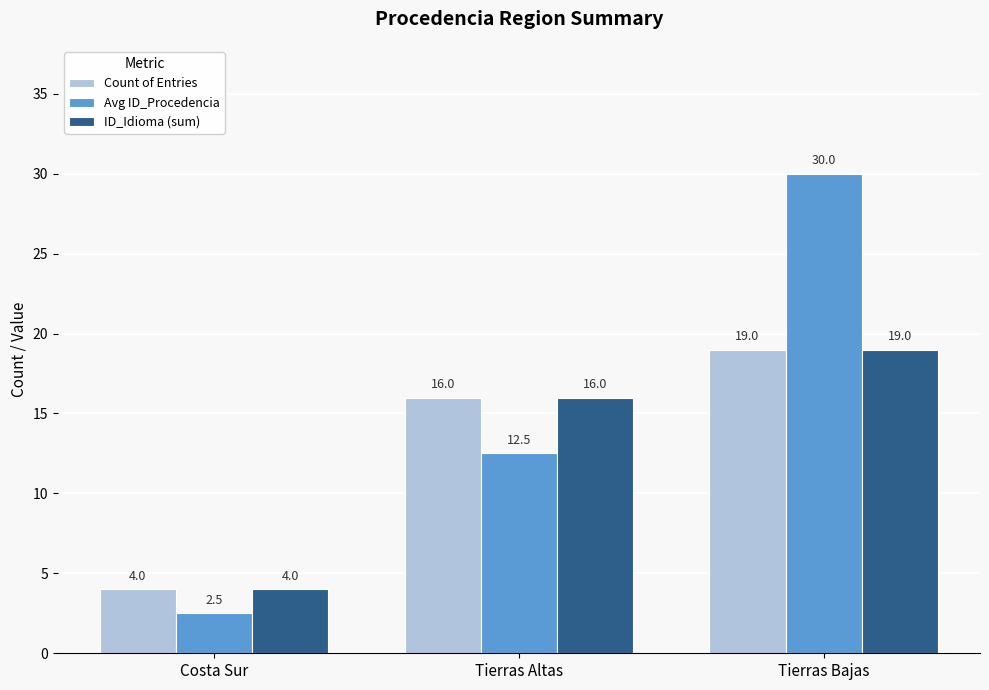

At which category does the chart reach its minimum across all series?

Costa Sur